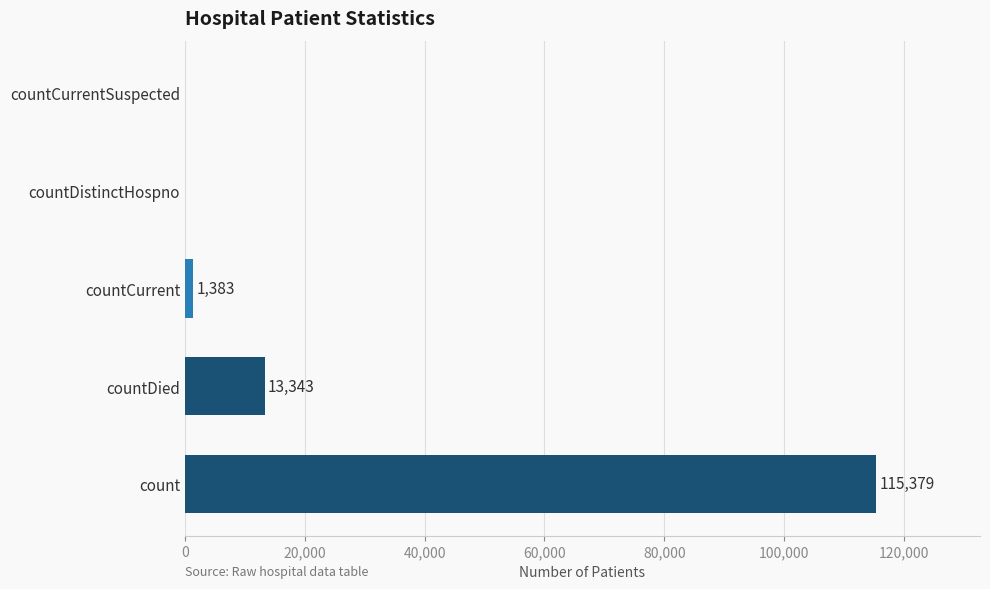

How many values are above zero?

3